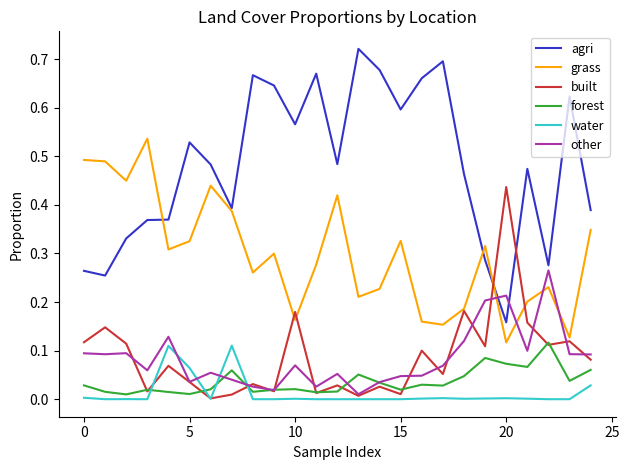

Which series has the largest range (max minus min)?

agri